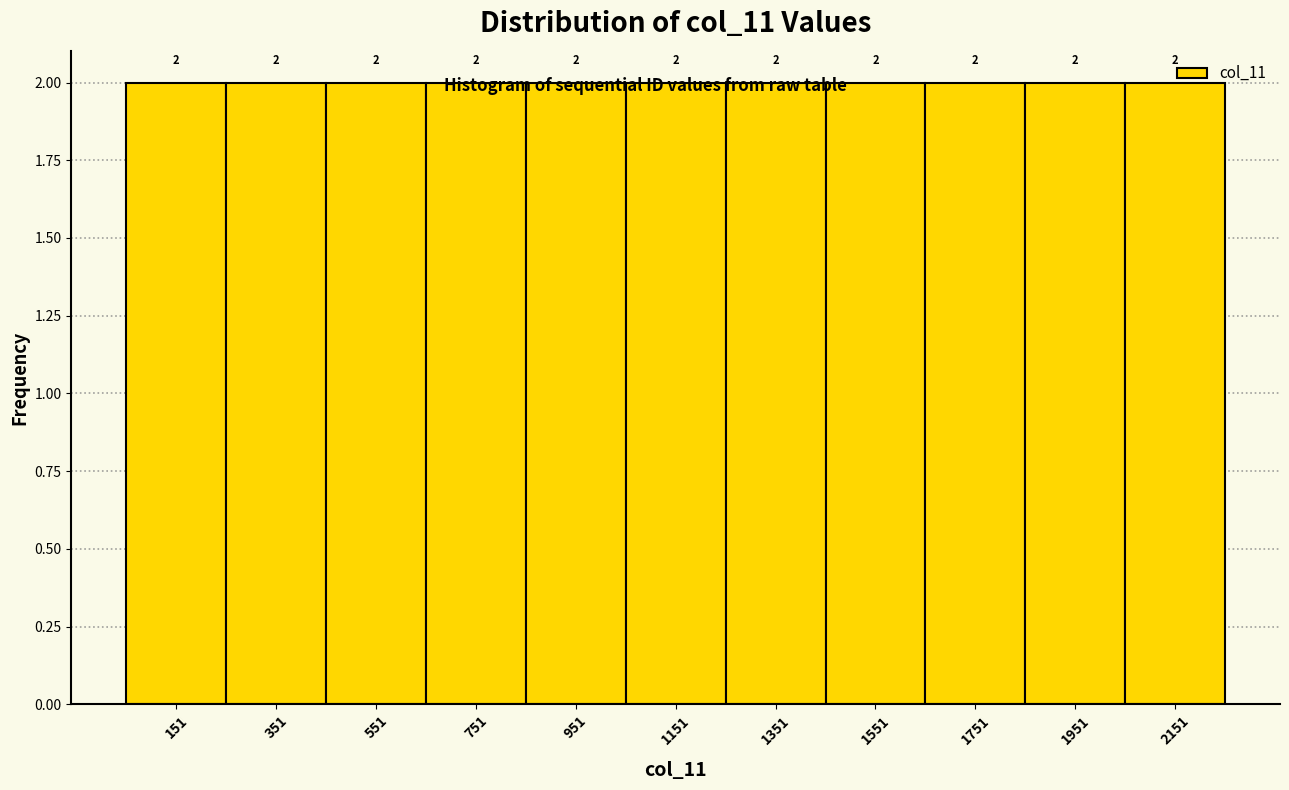

Reading left to right, list every bar in this chart as the range it spans on the x-axis followed by its height. The bar edges are not printed on the chart, so give them approximately, as read against the axis.

60 to 260: 2
260 to 460: 2
460 to 660: 2
660 to 860: 2
860 to 1060: 2
1060 to 1260: 2
1260 to 1460: 2
1460 to 1660: 2
1660 to 1860: 2
1860 to 2060: 2
2060 to 2260: 2